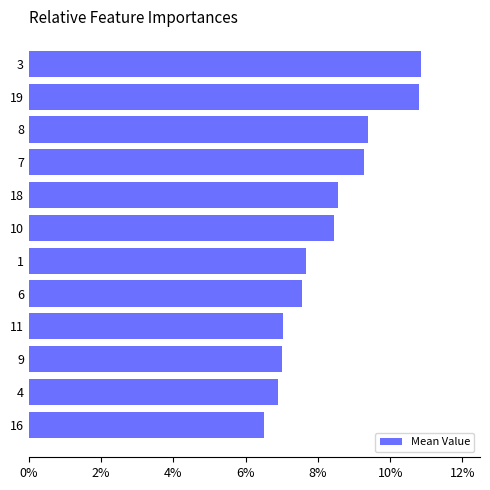

How many data points are less than 8?

6